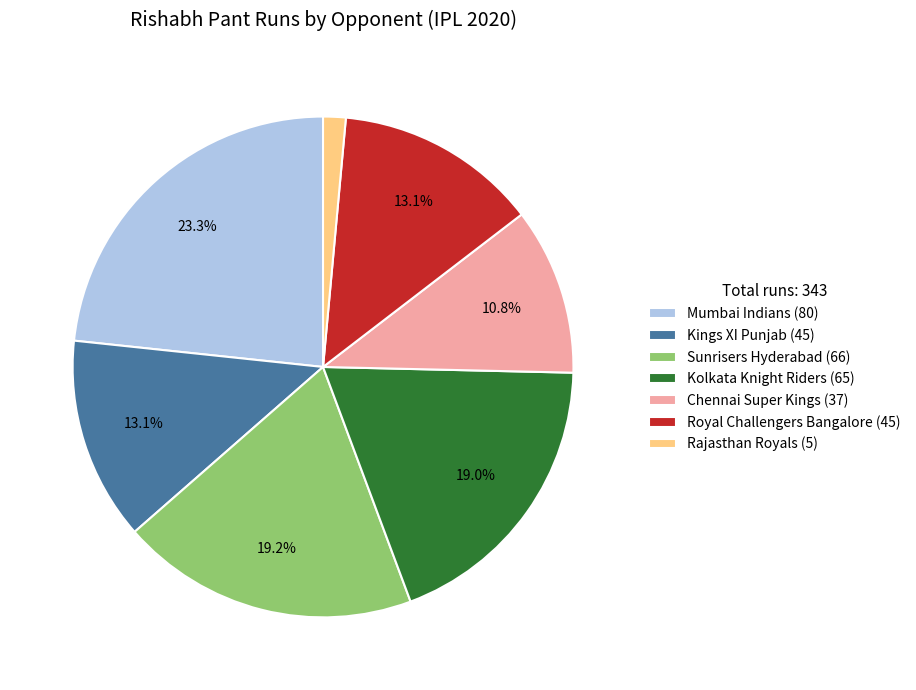

How many segments does this pie chart have?

7